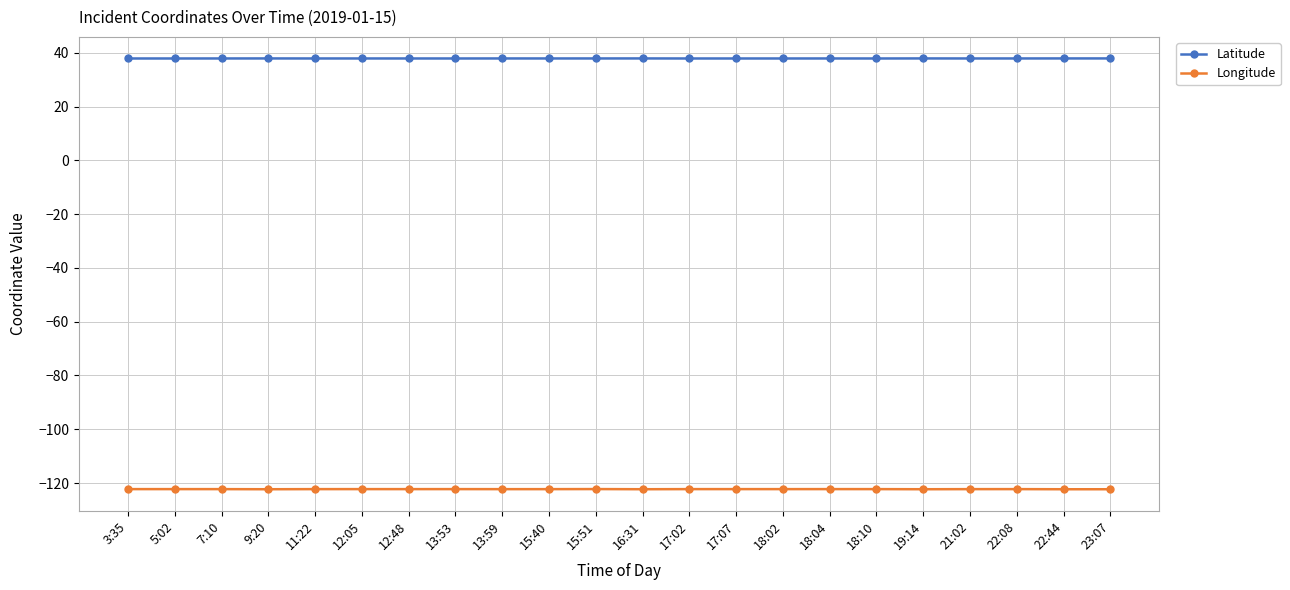

Is it true that Latitude equals 37.9 at 21:02?

True